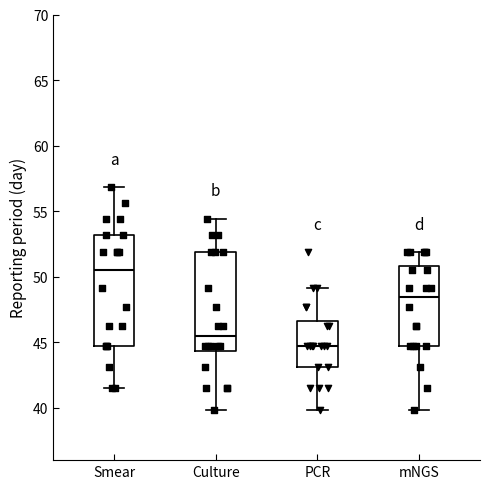

Which box is the tallest, from its lower edge to its upper edge?

Smear